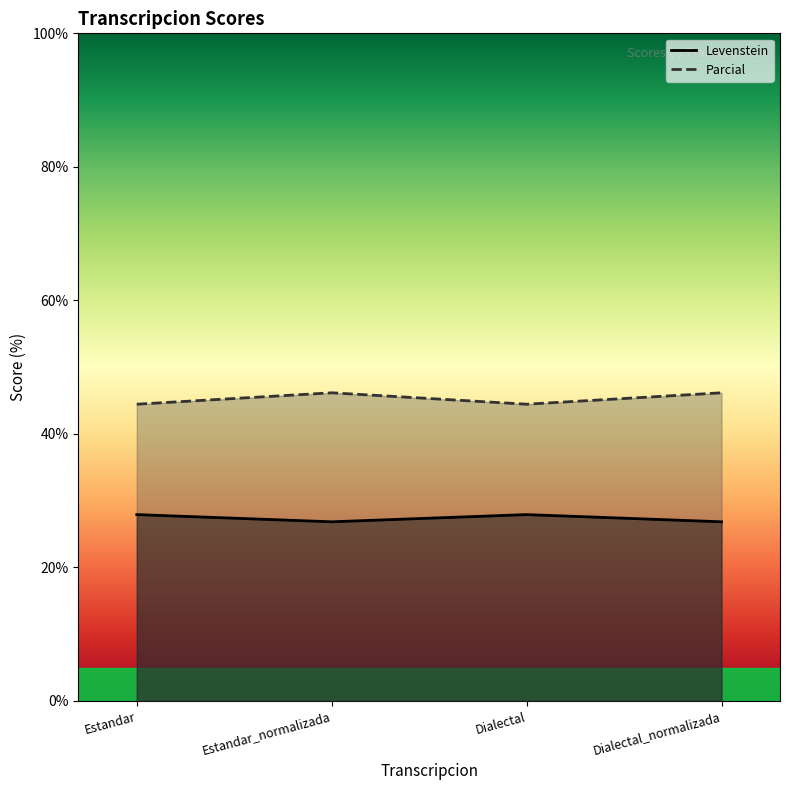

List the series in order of their overall mean, lowest first.

Levenstein, Parcial